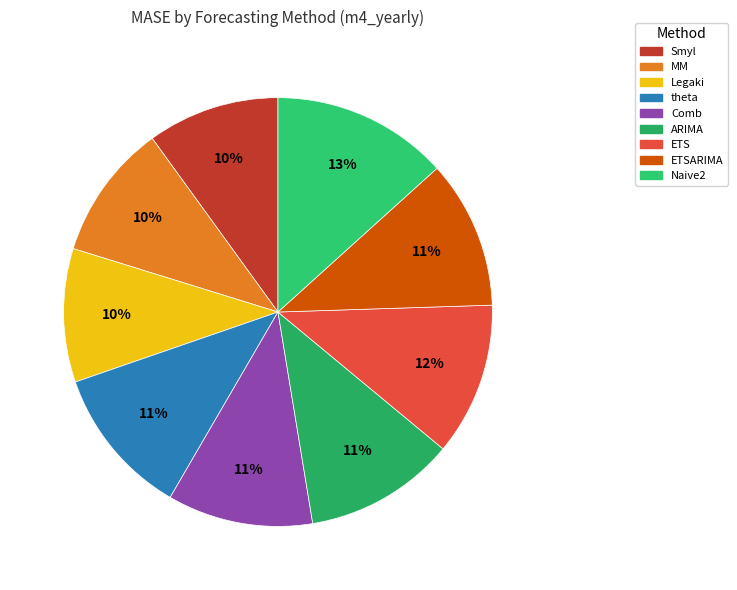

Count the number of slices in the pie.

9